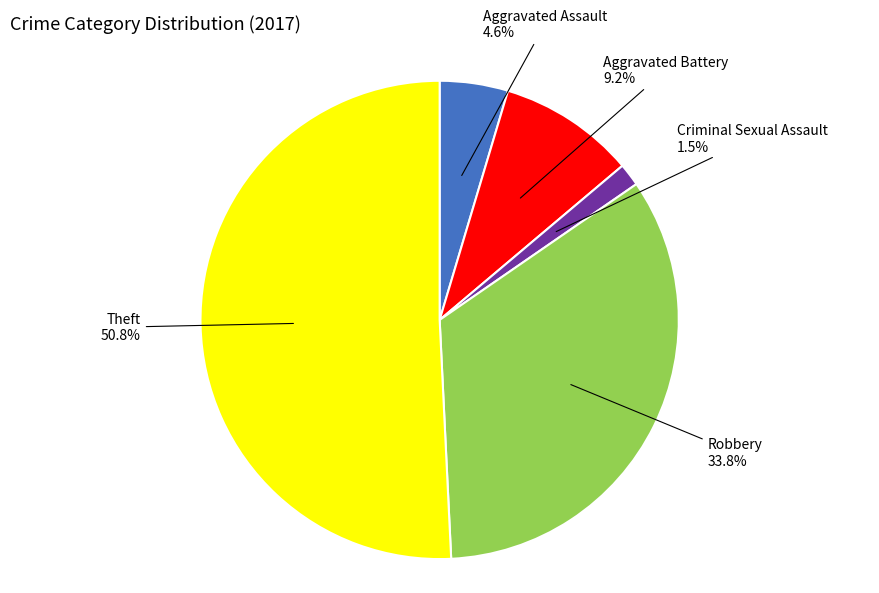

Which category has the smallest portion of the pie?

Criminal Sexual Assault